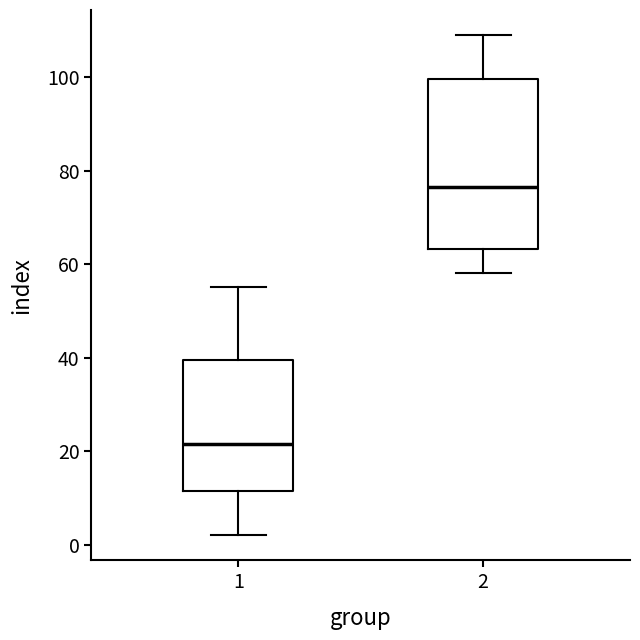

Comparing the boxes themselves (not the whiskers), which one is the tallest?

2